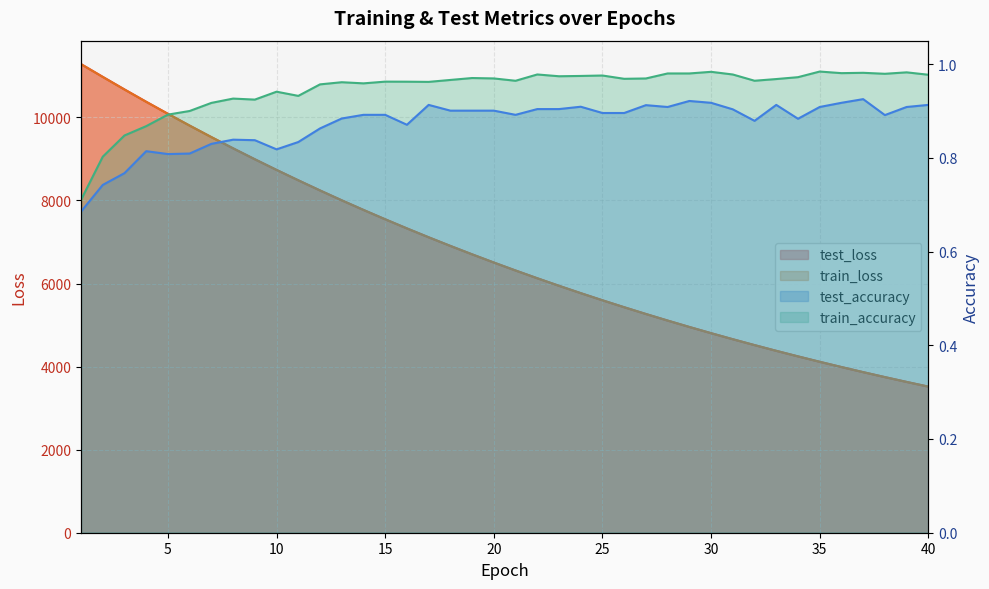

Is the value of train_accuracy at 5 greater than the value of test_accuracy at 4?

Yes